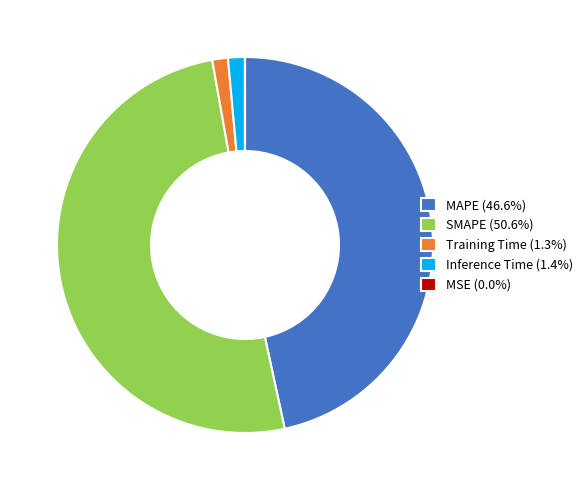

What is the ratio of the value at MAPE (46.6%) to the value at SMAPE (50.6%)?

0.9